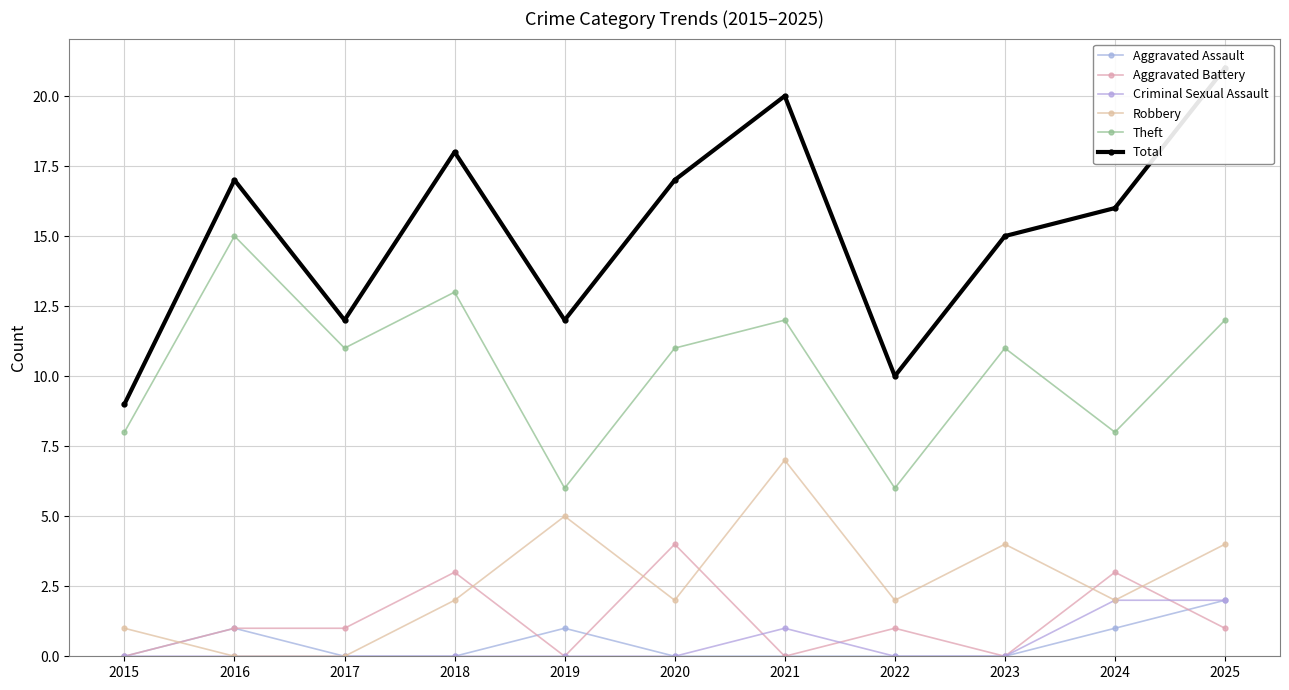

Between 2015 and 2025, which series saw the biggest shift?

Total